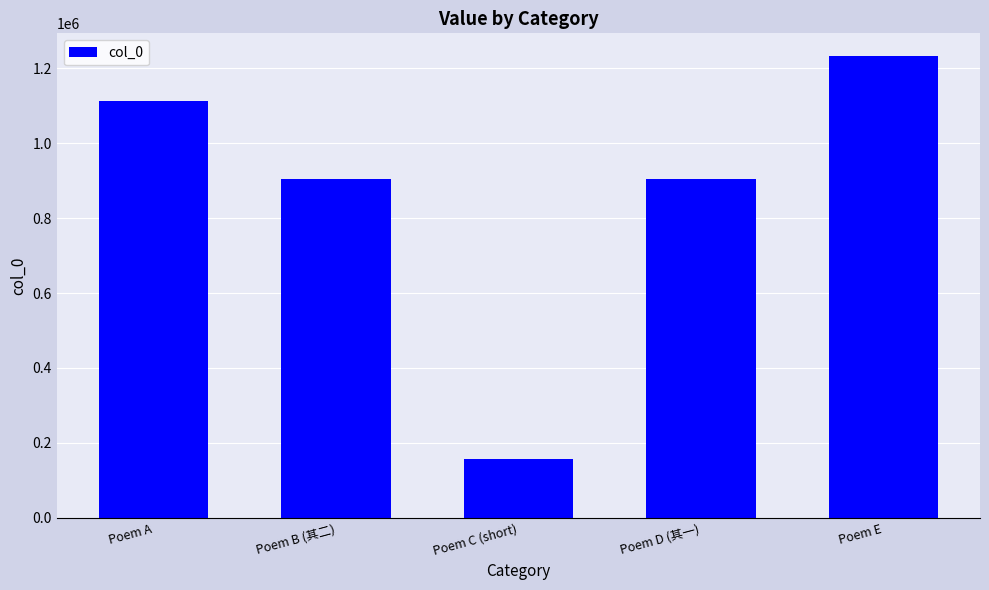

Between Poem B (其二) and Poem A, which is larger?

Poem A